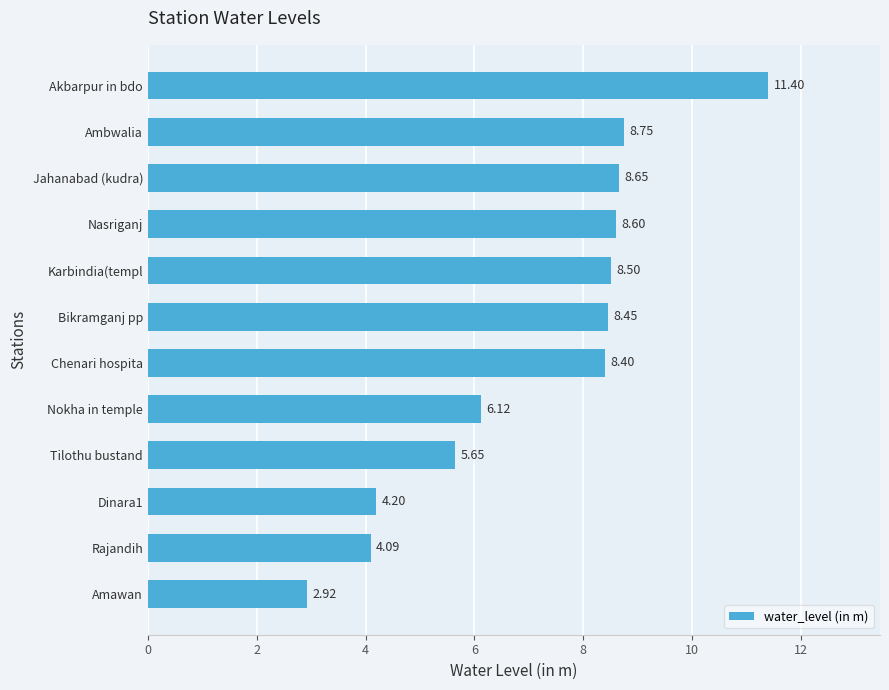

List the labels in order of value, smallest first.

Amawan, Rajandih, Dinara1, Tilothu bustand, Nokha in temple, Chenari hospita, Bikramganj pp, Karbindia(templ, Nasriganj, Jahanabad (kudra), Ambwalia, Akbarpur in bdo